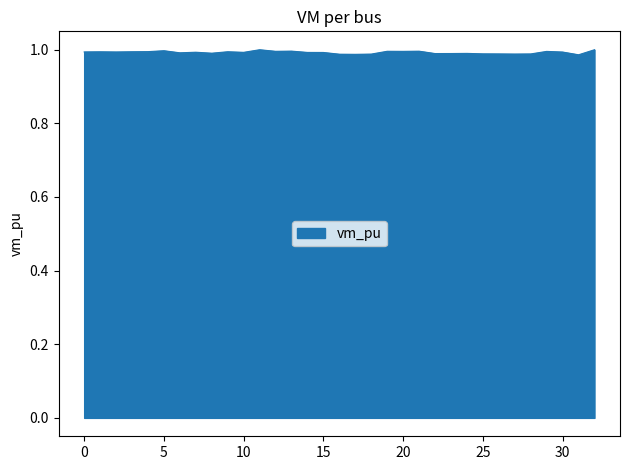

Is this an area chart (filled region under the line)?

Yes